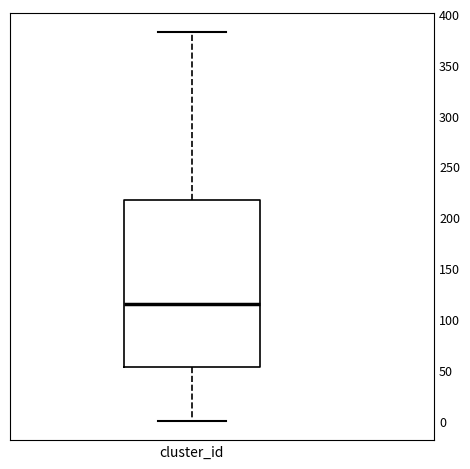

Where is the lower edge of the box for cluster_id on the y-axis? The values are not printed on the chart, so give them approximately, as read against the axis.

55